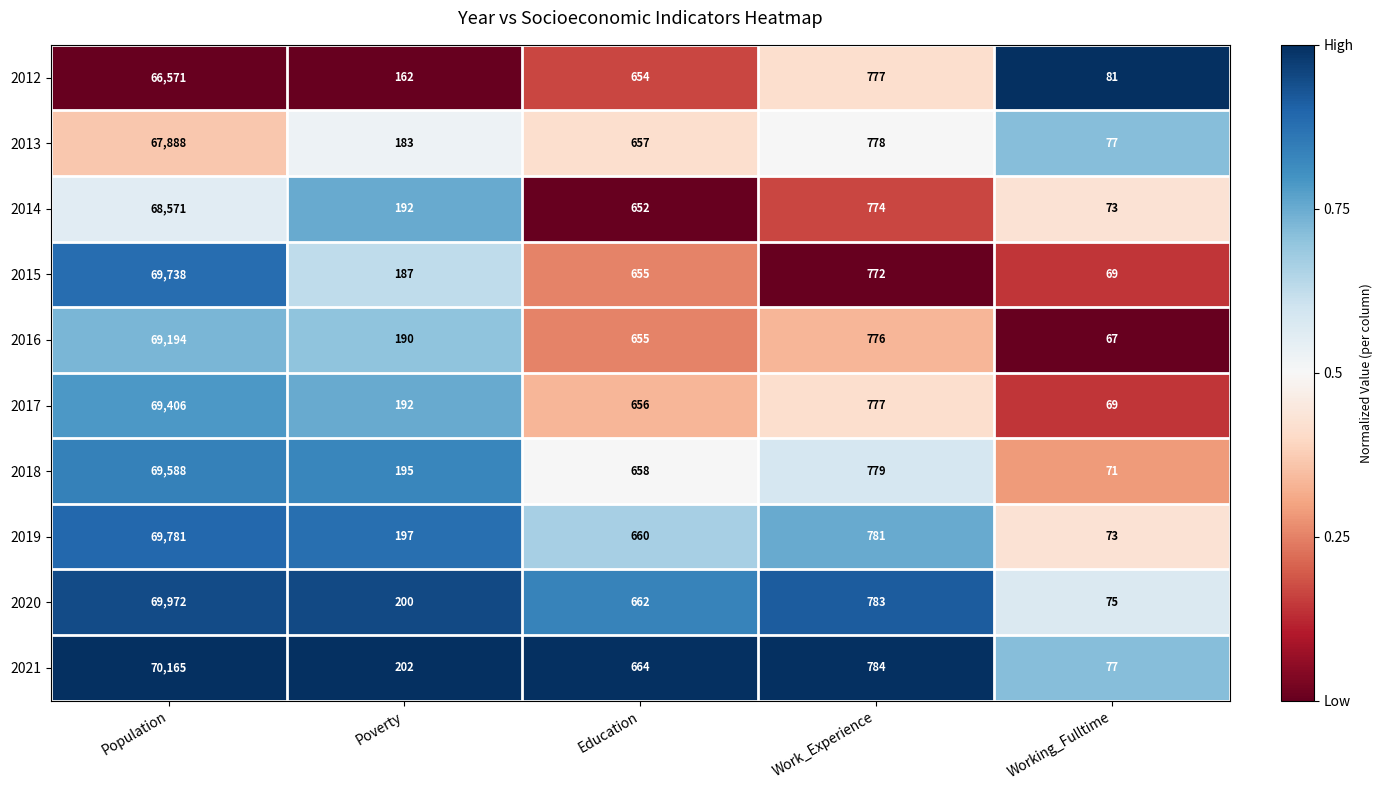

Where is 2016 nearest to the value 34630?

Work_Experience